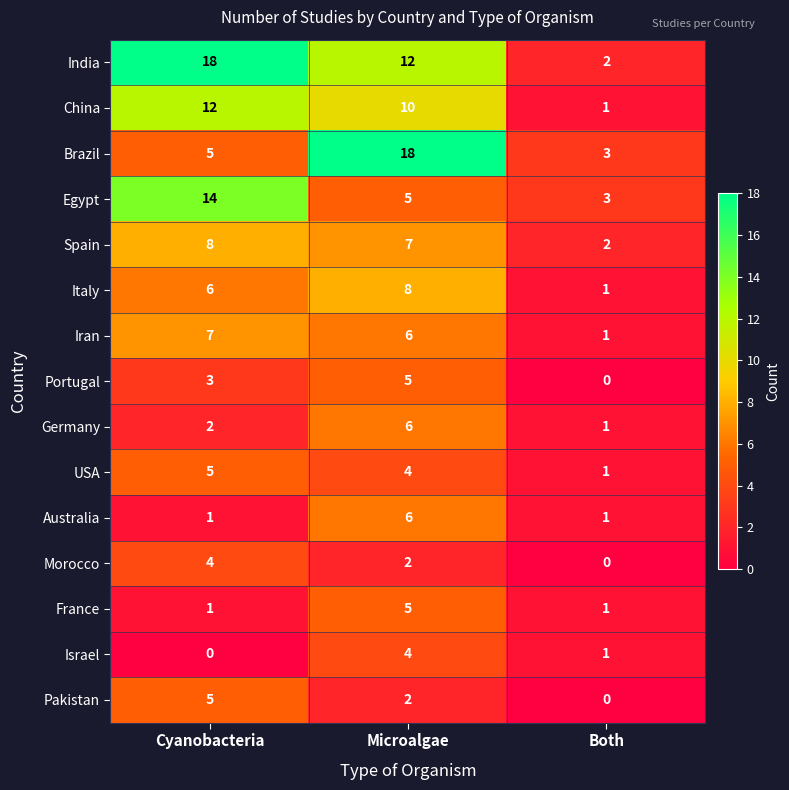

What is the highest value of the Spain series?

8